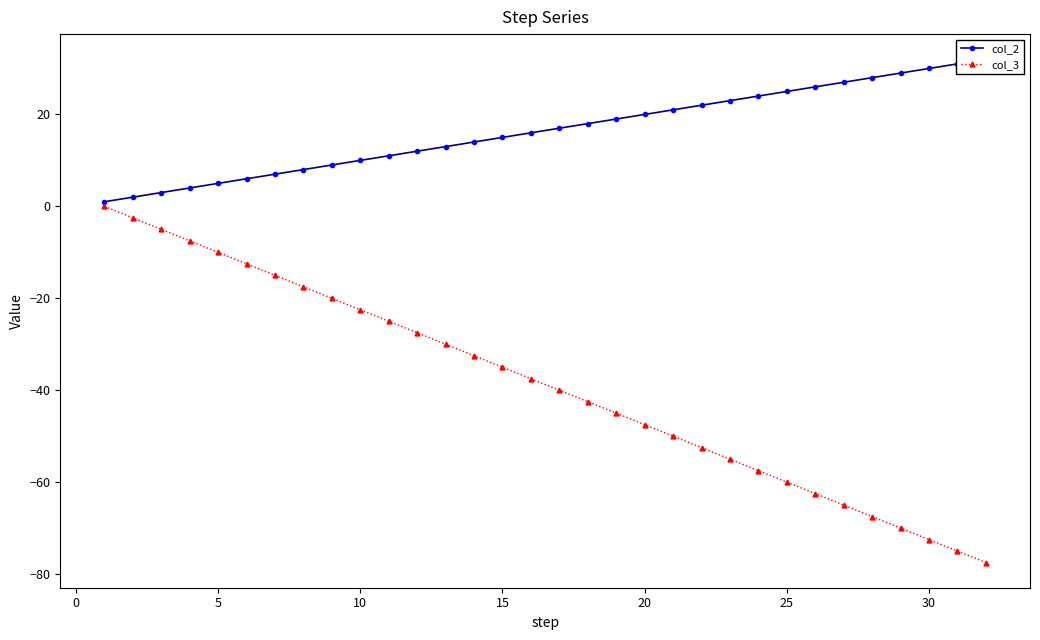

What are all the series names shown in the legend?

col_2, col_3